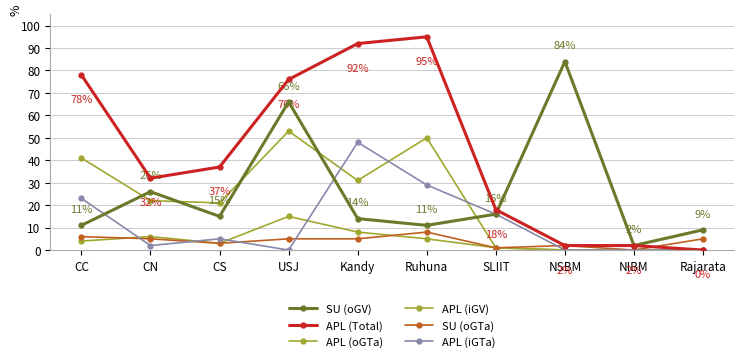

Count the number of categories in the chart.

10